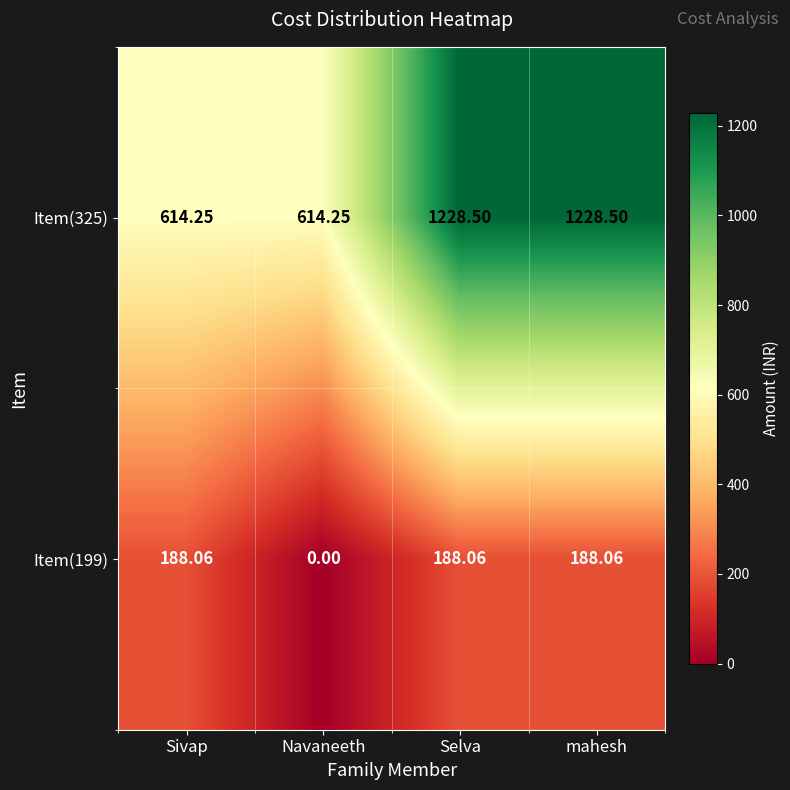

At which label does Item(325) first exceed 1228?

Selva